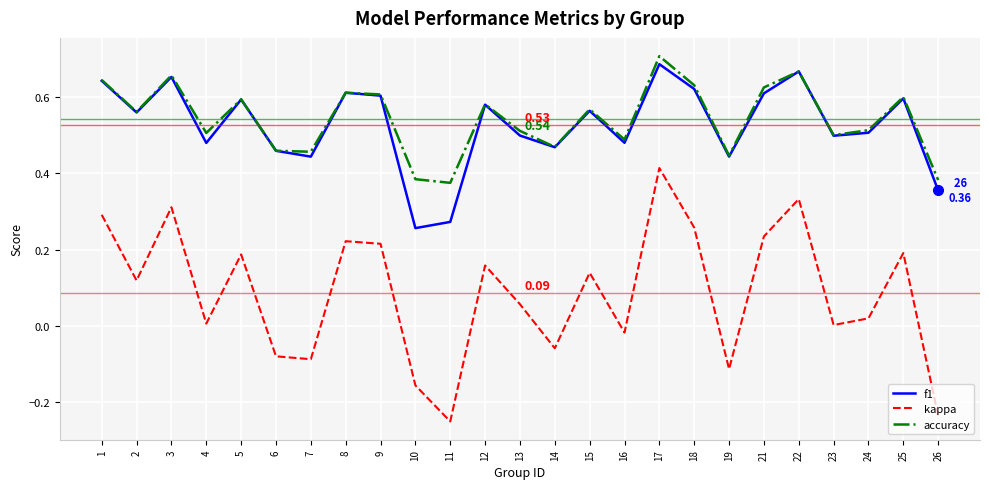

Which series changed the most between 4 and 12?

kappa